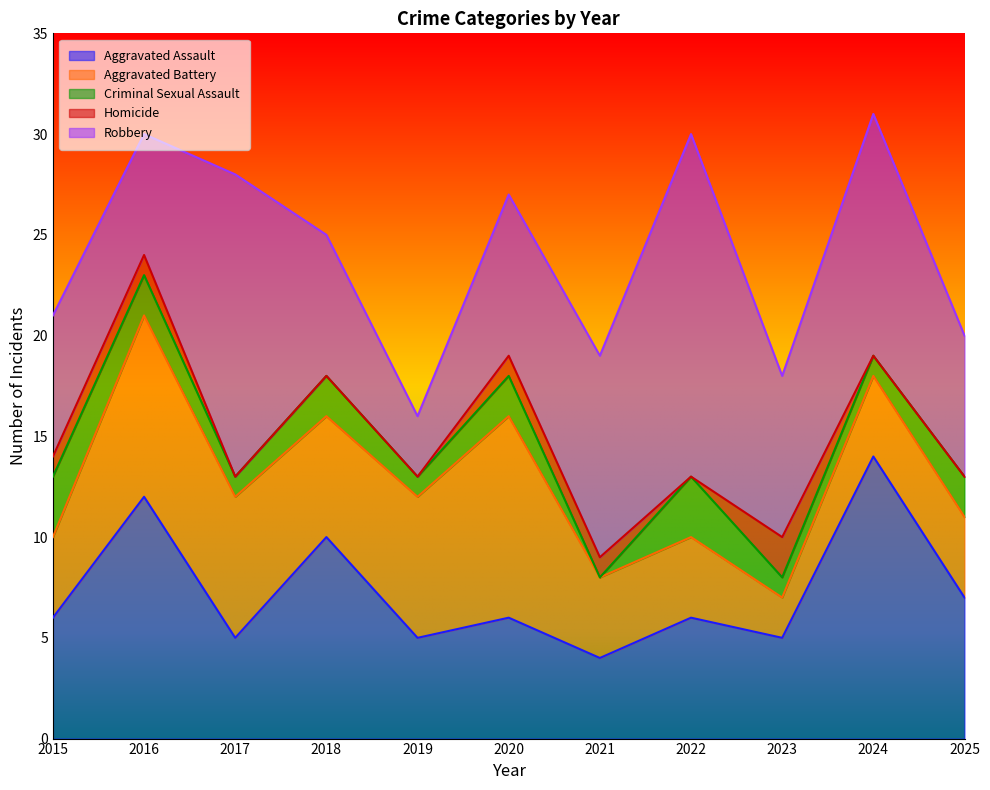

Reading left to right, what are all the values shown in this chart?

Aggravated Assault: 6	12	5	10	5	6	4	6	5	14	7
Aggravated Battery: 4	9	7	6	7	10	4	4	2	4	4
Criminal Sexual Assault: 3	2	1	2	1	2	0	3	1	1	2
Homicide: 1	1	0	0	0	1	1	0	2	0	0
Robbery: 7	6	15	7	3	8	10	17	8	12	7